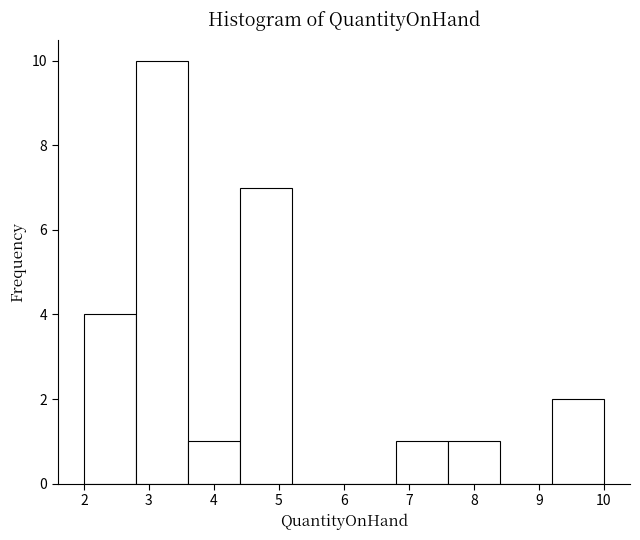

Reading left to right, list every bar in this chart as the range it spans on the x-axis followed by its height. The values are not printed on the chart, so give them approximately, as read against the axis.

2.0 to 2.8: 4
2.8 to 3.6: 10
3.6 to 4.4: 1
4.4 to 5.2: 7
5.2 to 6.0: 0
6.0 to 6.8: 0
6.8 to 7.6: 1
7.6 to 8.4: 1
8.4 to 9.2: 0
9.2 to 10.0: 2